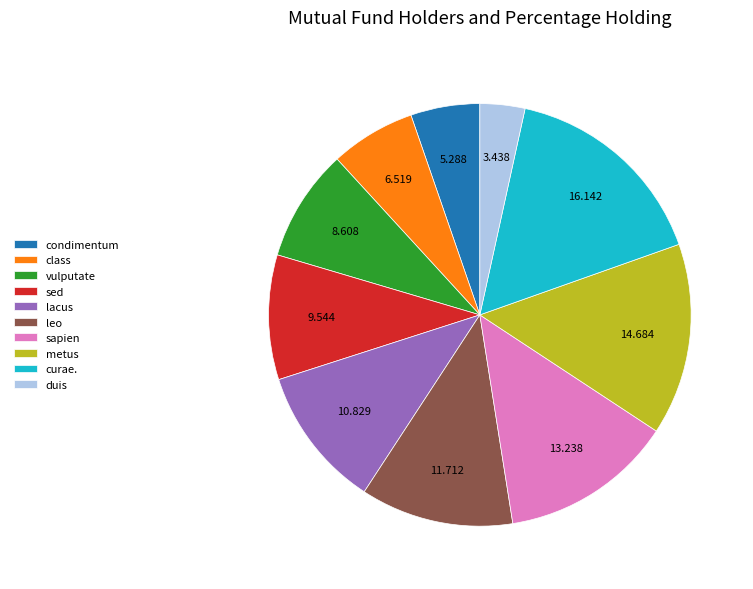

The condimentum slice represents 5% of the pie. True or false?

True